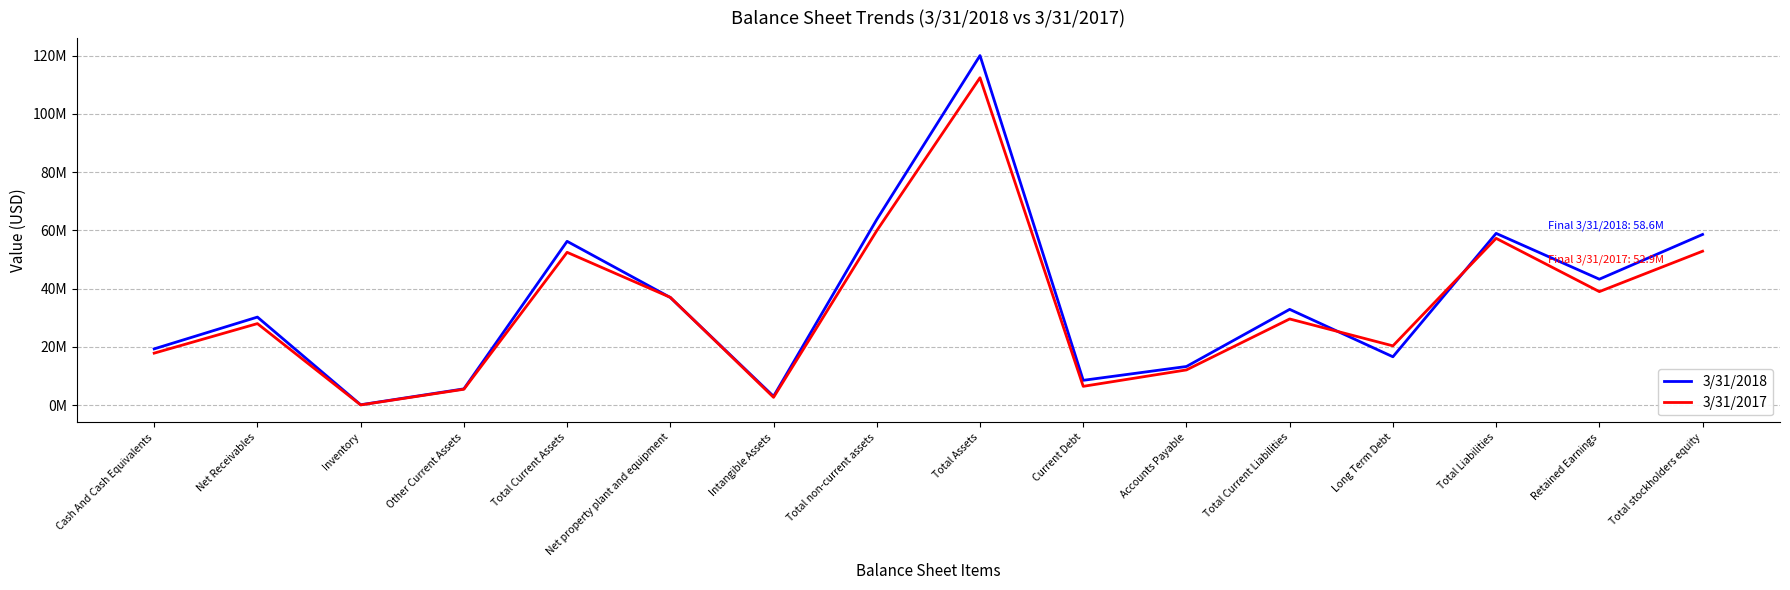

How many interior local valleys does the 3/31/2017 series have?

5